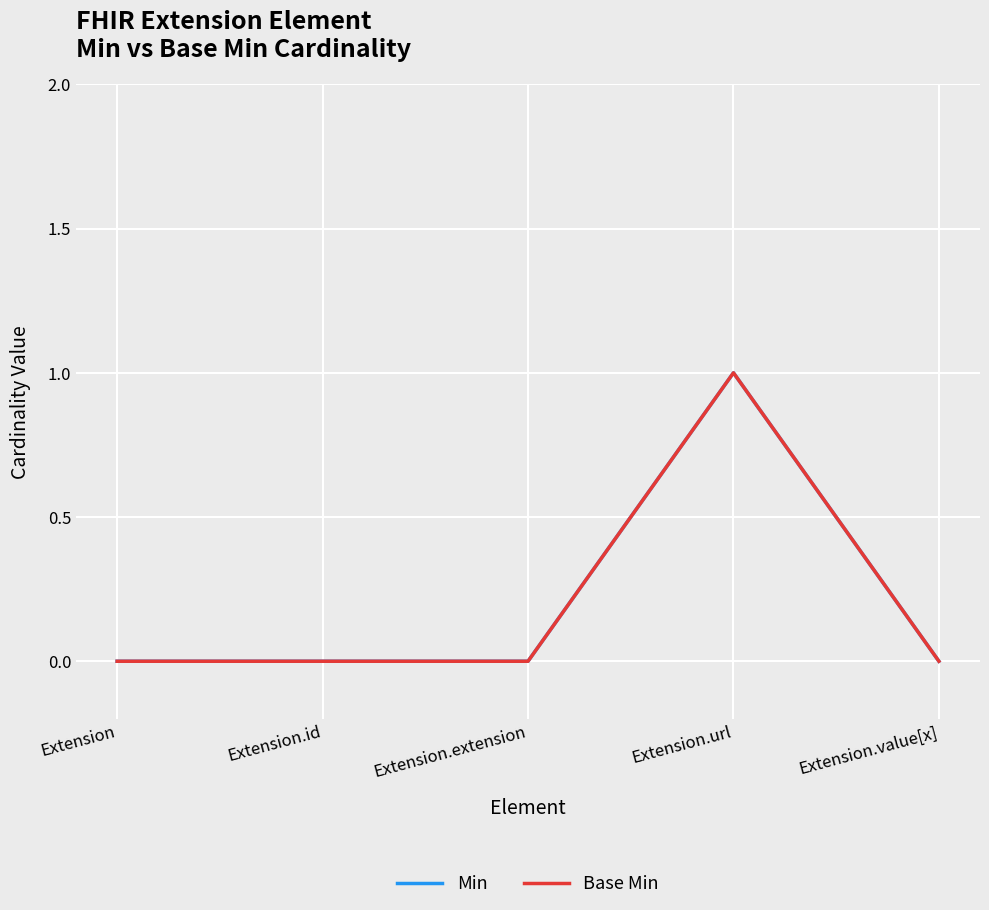

Does the chart display data point markers on the line(s)?

No